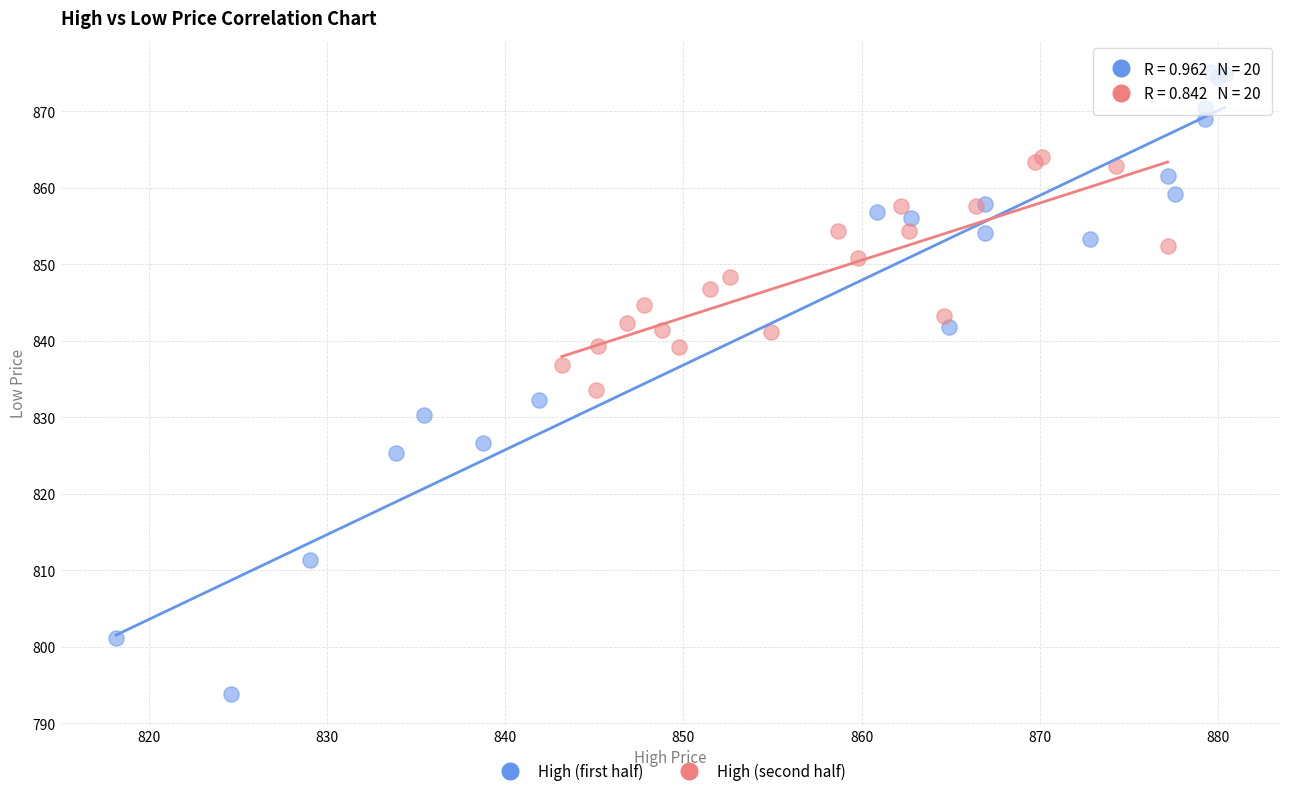

Which series contains the highest Y value?

High (first half)